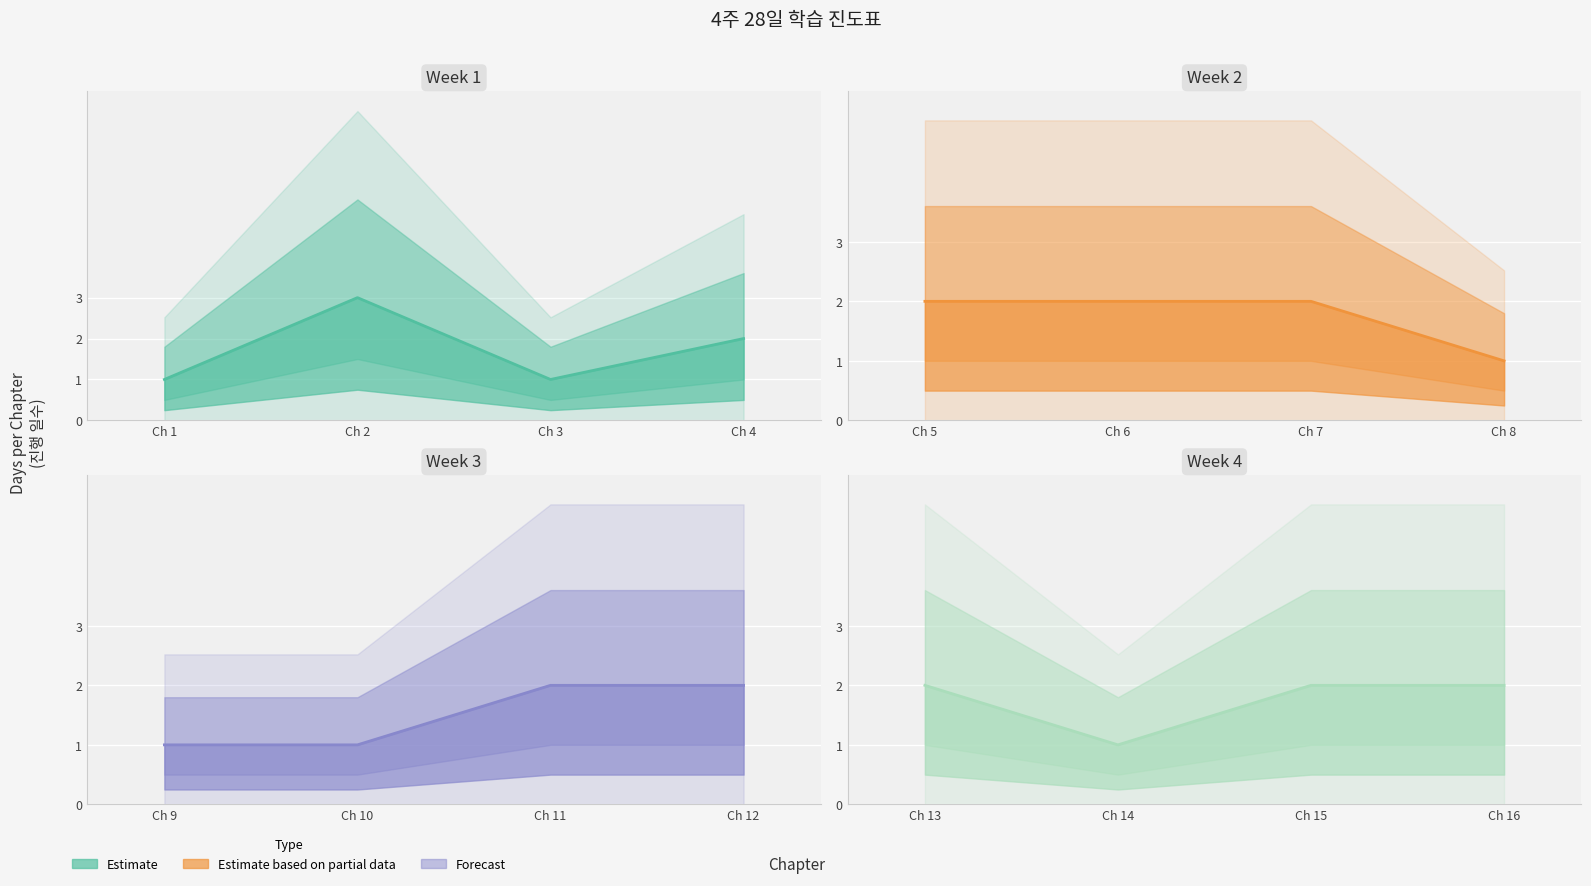

The Week 3 Line series shows 2 at Ch 9. True or false?

False